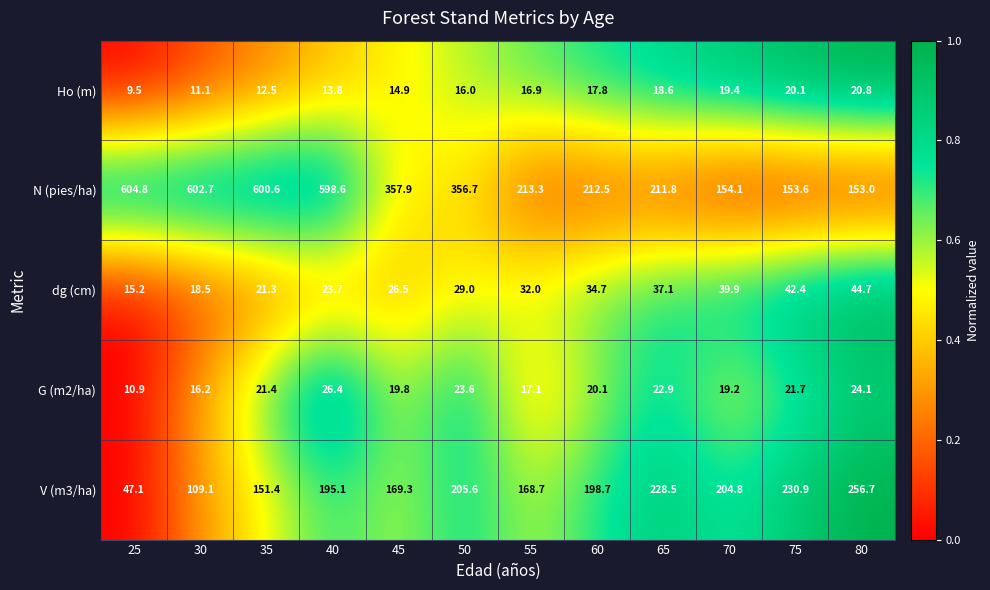

What is the minimum value for Ho (m)?

9.5